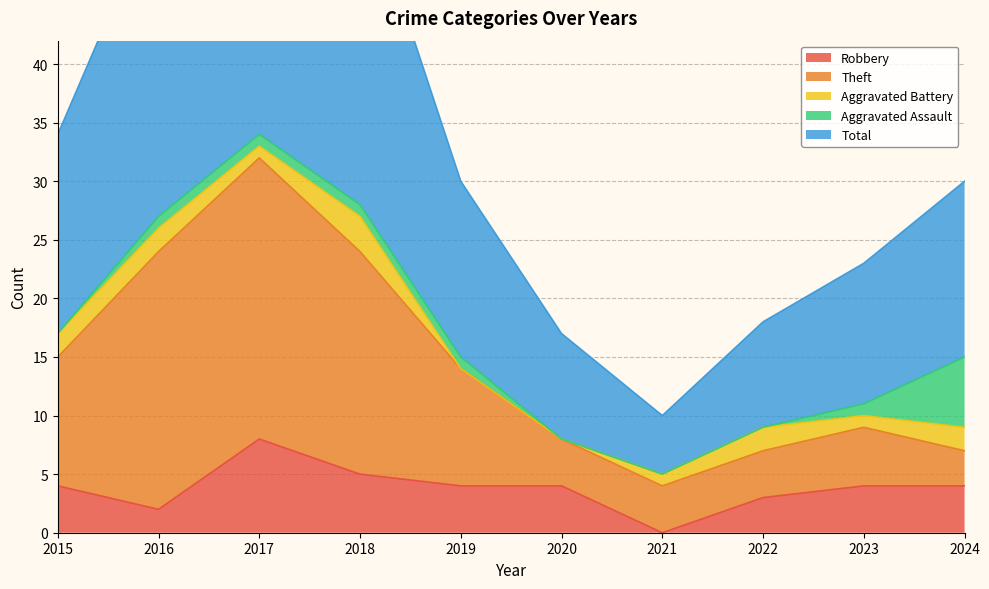

What is the spread (max minus min) of values at 2023?

19